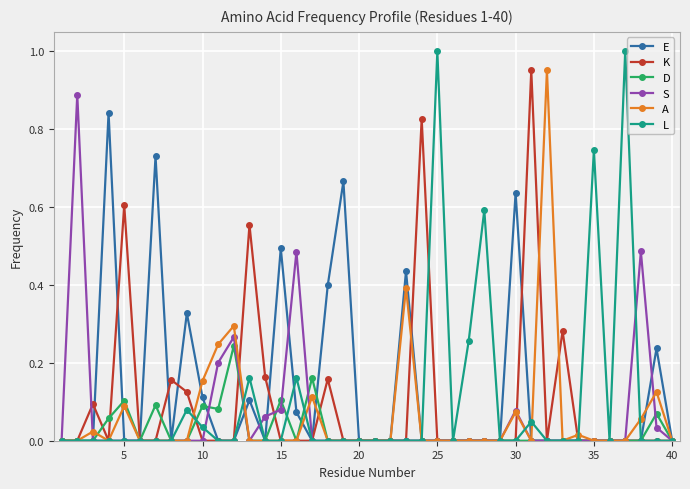

Which series has the widest spread of values?

L